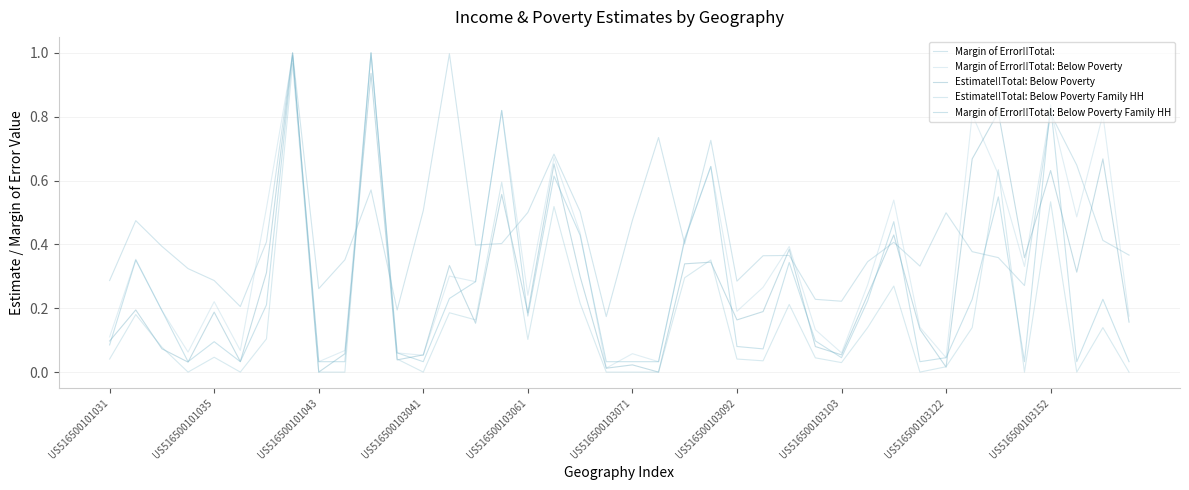

What is the value of the Margin of Error!!Total: Below Poverty point at the 6th from the left?

0.1